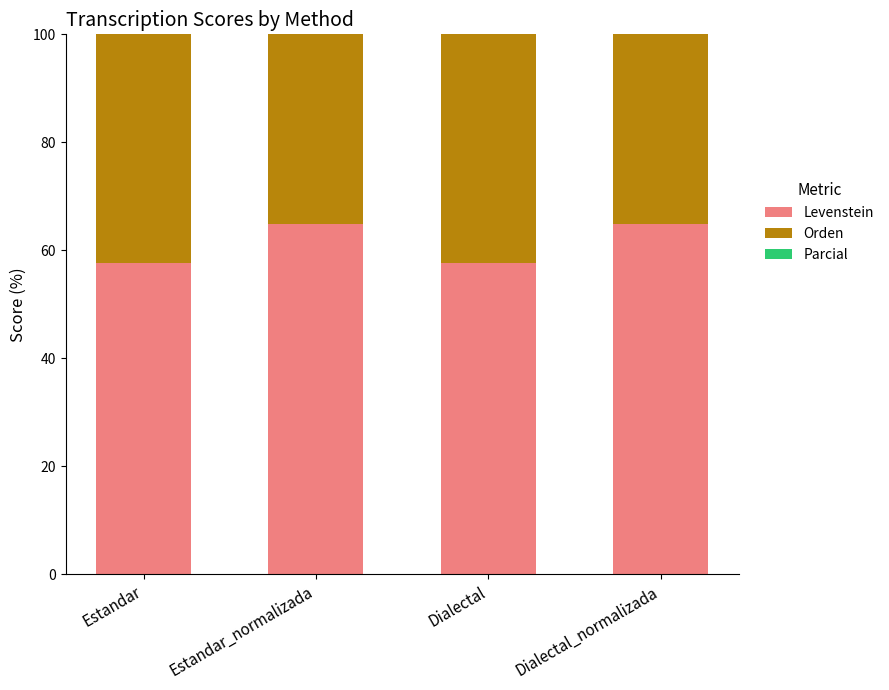

Where is Orden nearest to the value 78?

Estandar